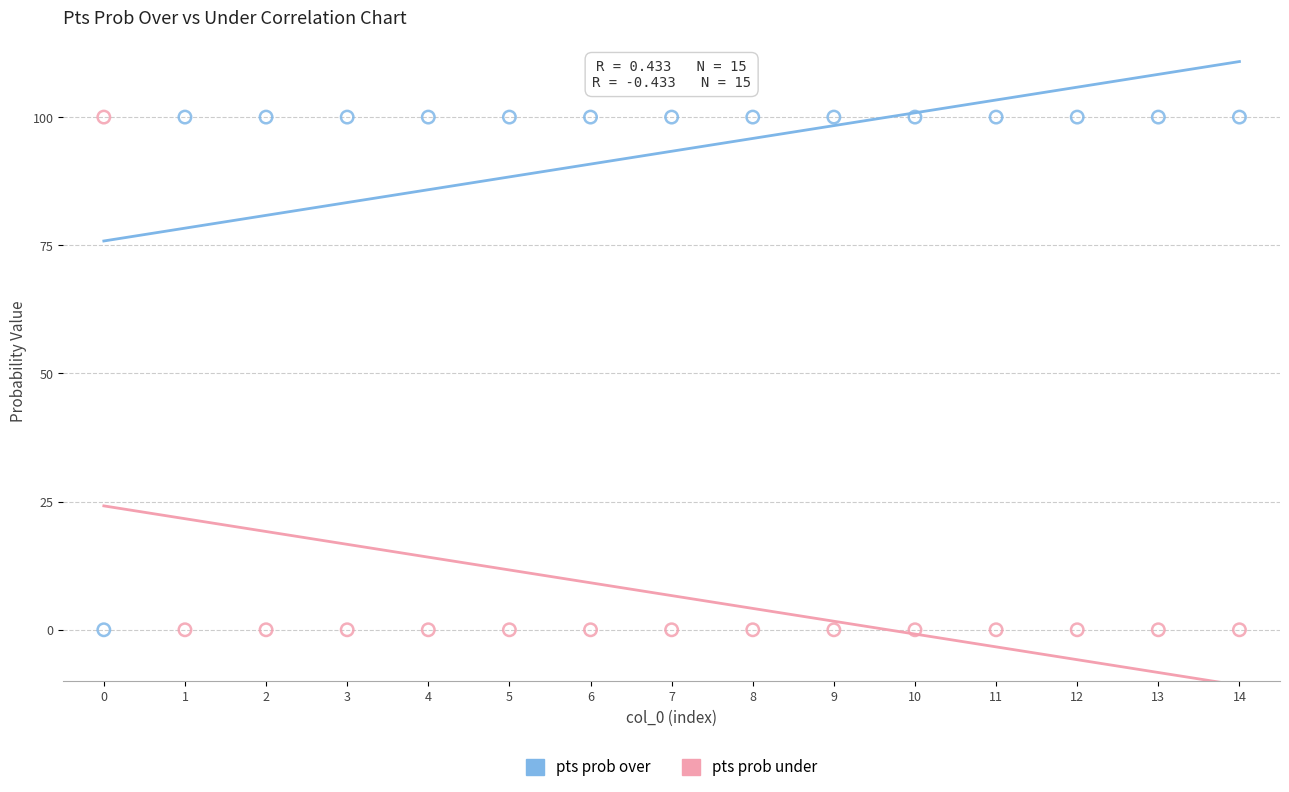

Across all data points, what is the range of Y values (max minus min)?

100